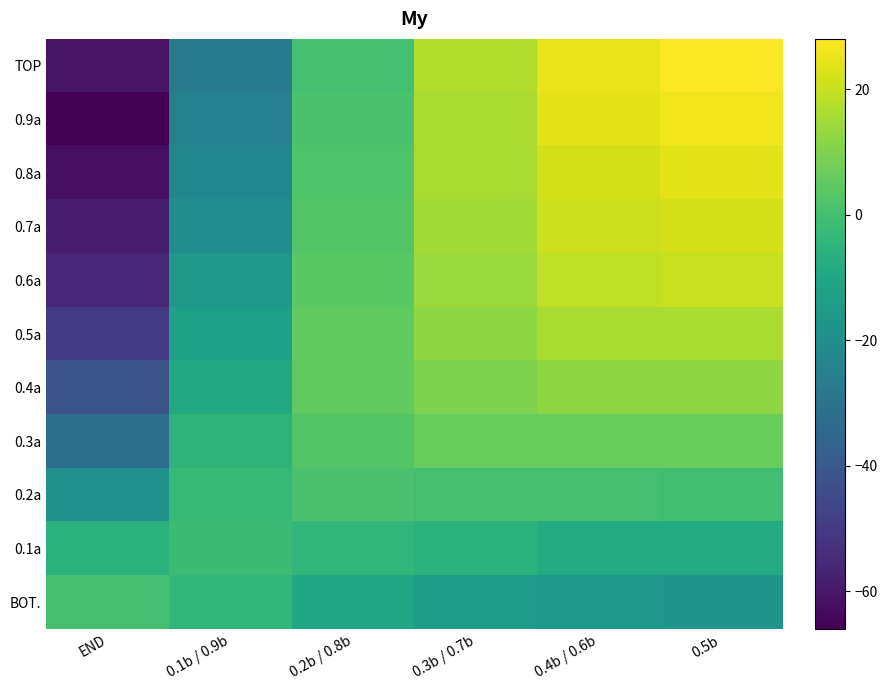

Which label corresponds to the smallest value in the chart?

END